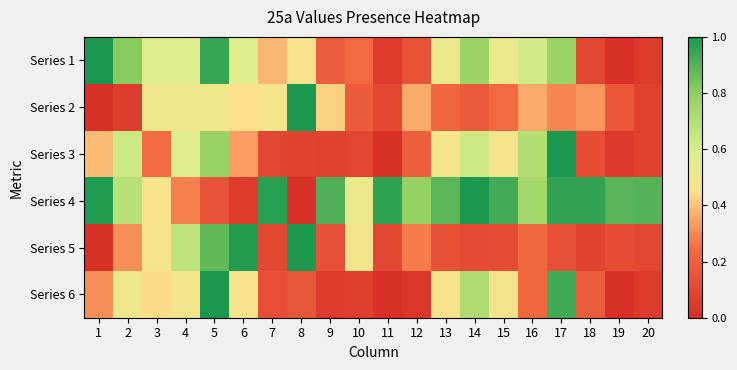

Reading right to left, list all the values displayed in this chart.

Series 1: 20=0.0	19=0.0	18=0.1	17=0.8	16=0.6	15=0.5	14=0.8	13=0.5	12=0.1	11=0.0	10=0.2	9=0.2	8=0.5	7=0.4	6=0.6	5=1.0	4=0.6	3=0.6	2=0.8	1=1.0
Series 2: 20=0.1	19=0.2	18=0.3	17=0.3	16=0.4	15=0.2	14=0.2	13=0.2	12=0.4	11=0.1	10=0.2	9=0.4	8=1.0	7=0.5	6=0.4	5=0.5	4=0.5	3=0.5	2=0.1	1=0.0
Series 3: 20=0.1	19=0.0	18=0.1	17=1.0	16=0.7	15=0.5	14=0.6	13=0.5	12=0.2	11=0.0	10=0.1	9=0.1	8=0.1	7=0.1	6=0.3	5=0.8	4=0.6	3=0.2	2=0.6	1=0.4
Series 4: 20=0.9	19=0.9	18=1.0	17=1.0	16=0.7	15=0.9	14=1.0	13=0.9	12=0.8	11=1.0	10=0.5	9=0.9	8=0.0	7=1.0	6=0.0	5=0.1	4=0.3	3=0.5	2=0.7	1=1.0
Series 5: 20=0.1	19=0.1	18=0.1	17=0.1	16=0.2	15=0.1	14=0.1	13=0.1	12=0.3	11=0.1	10=0.5	9=0.1	8=1.0	7=0.1	6=1.0	5=0.9	4=0.7	3=0.5	2=0.3	1=0.0
Series 6: 20=0.0	19=0.0	18=0.2	17=0.9	16=0.2	15=0.5	14=0.7	13=0.5	12=0.0	11=0.0	10=0.1	9=0.0	8=0.2	7=0.1	6=0.5	5=1.0	4=0.5	3=0.4	2=0.5	1=0.3